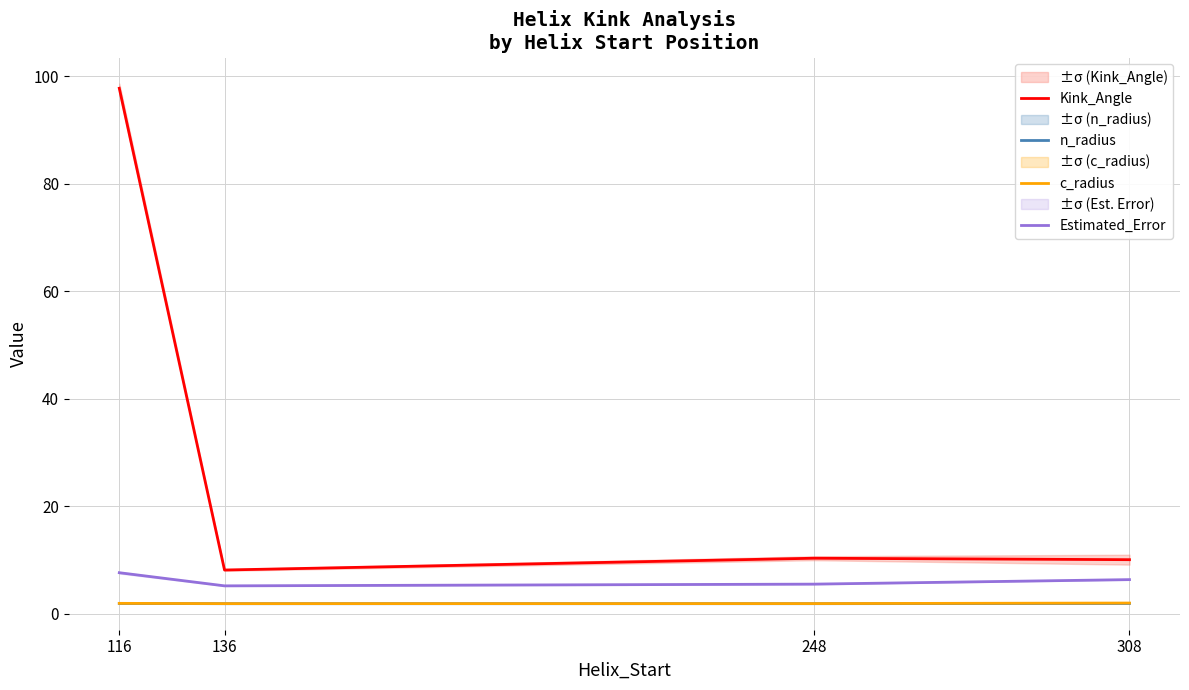

How many n_radius values are between 1 and 2?

4